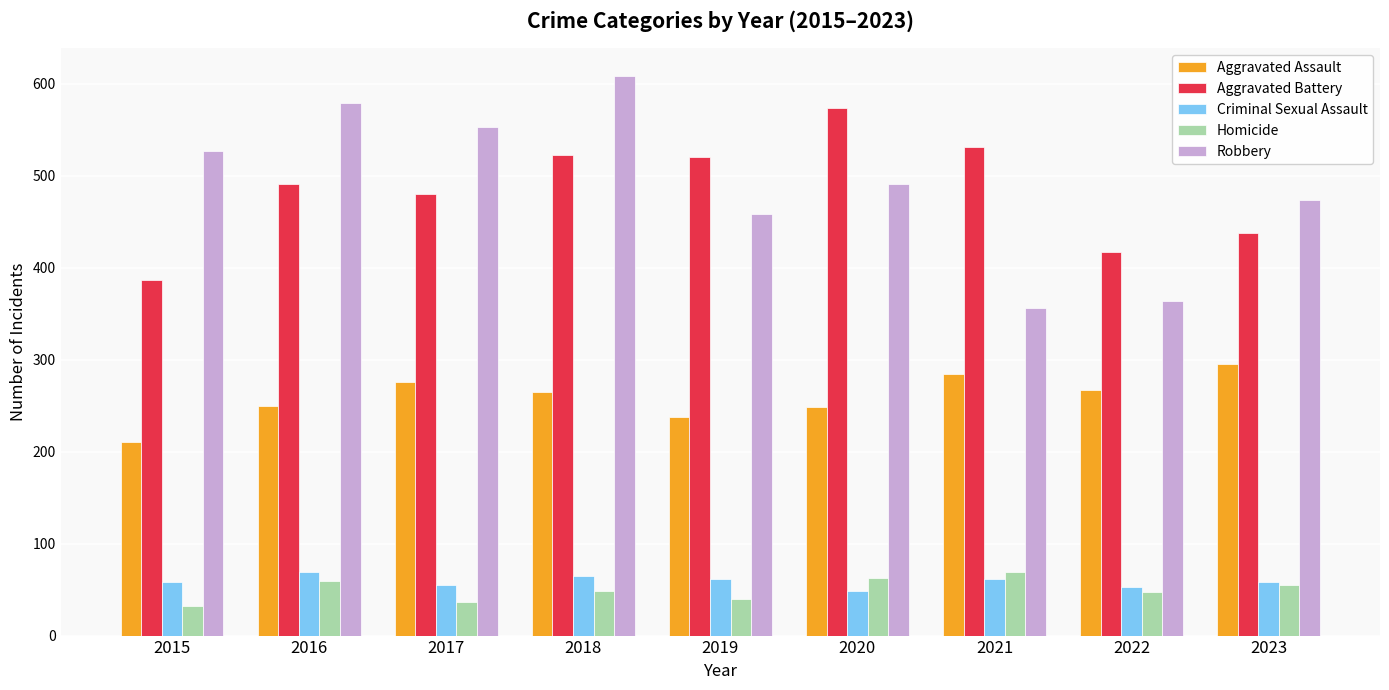

What is the total value across all series at 2020?

1426